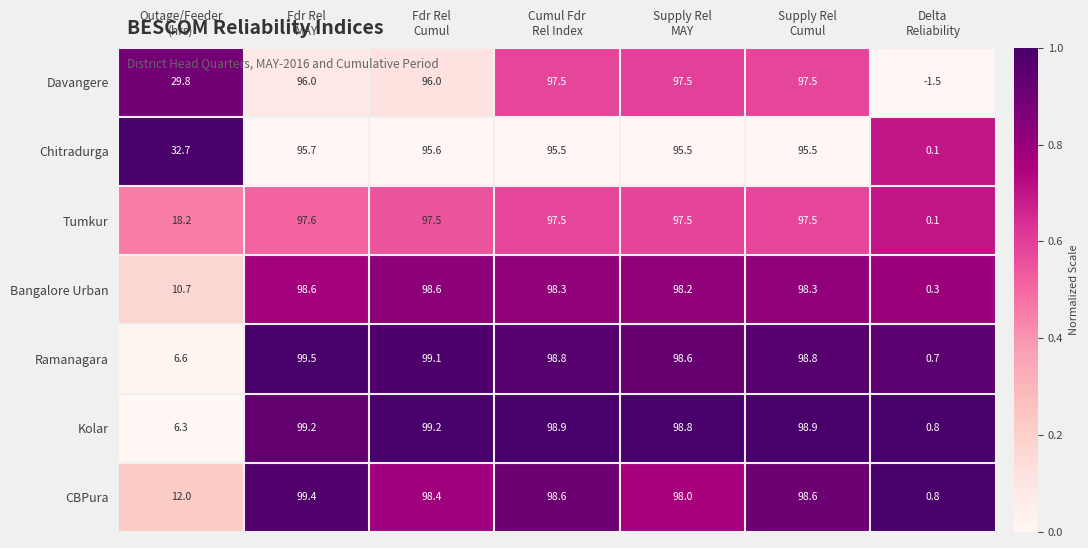

At how many categories does at least one series exceed 22?

6